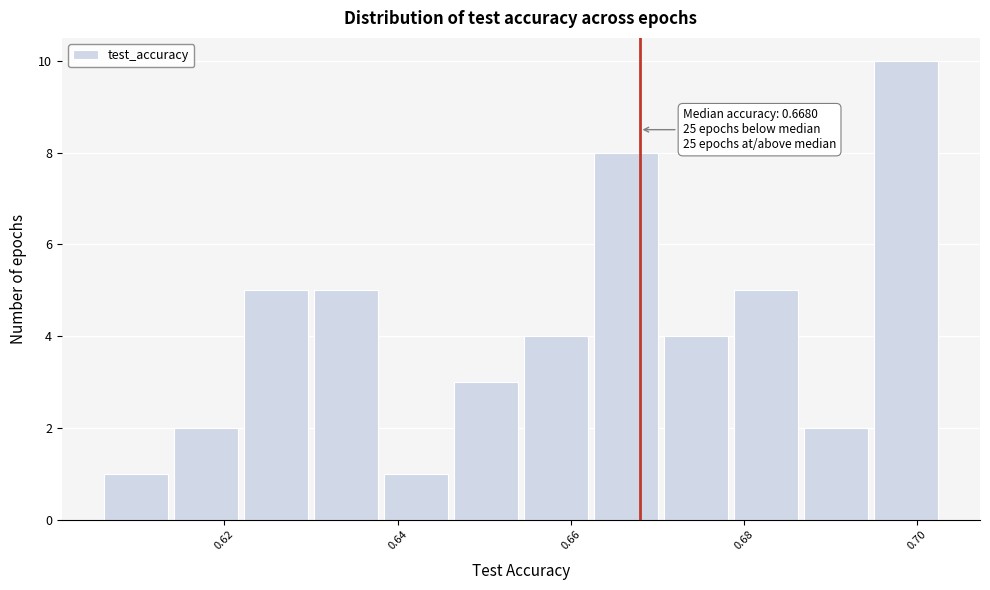

Which range on the x-axis has the tallest bar?

0.696 to 0.704